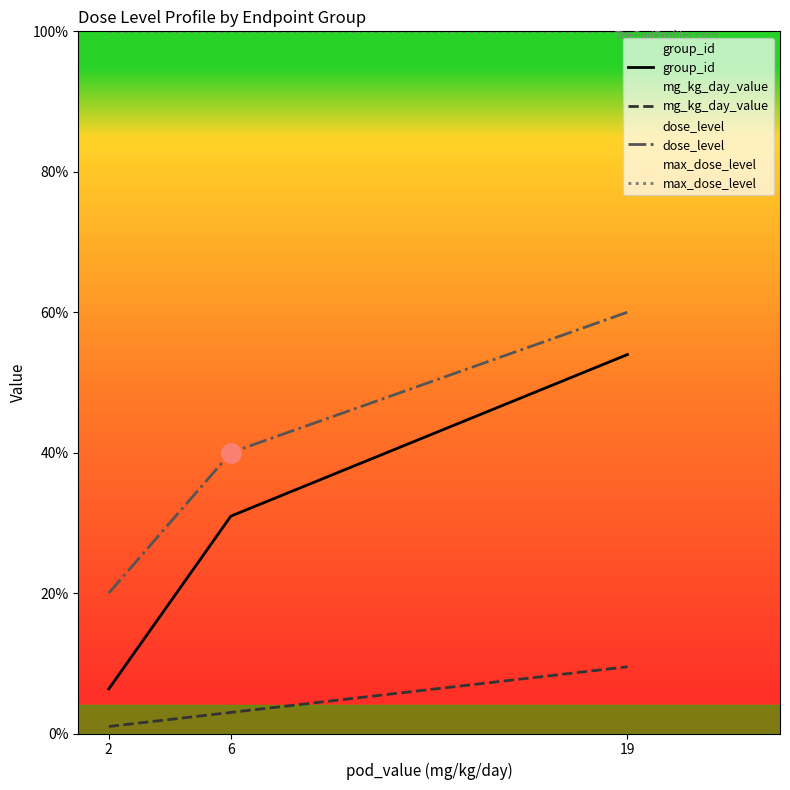

Count the number of categories in the chart.

3